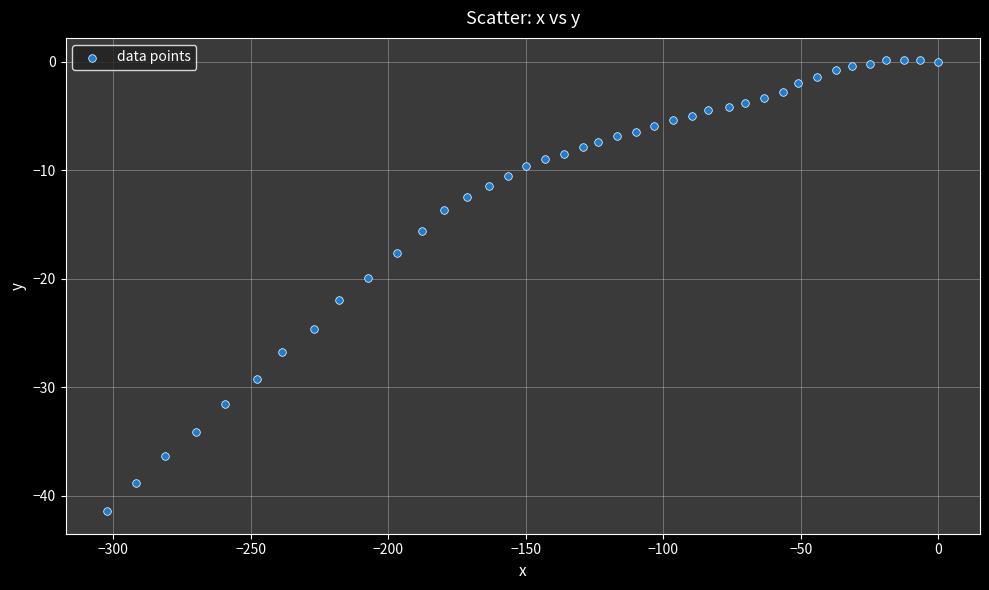

What is the range of Y values (max minus min)?

41.5